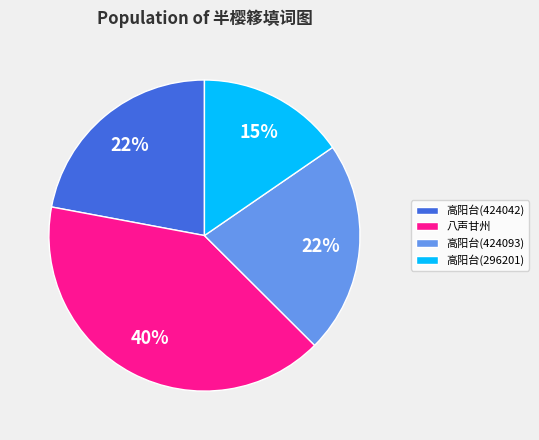

True or false: 高阳台(296201) accounts for 15% of the total.

True